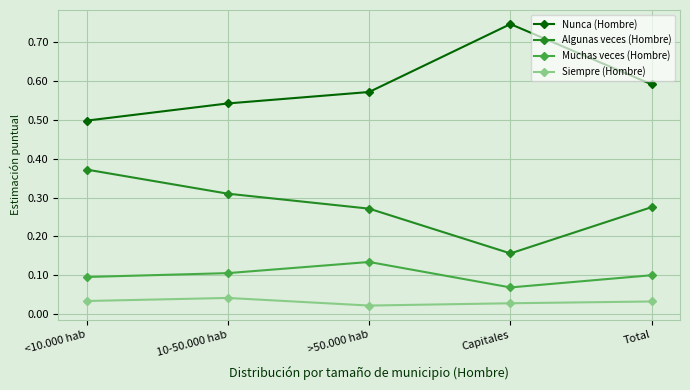

True or false: Muchas veces (Hombre) has a value of 0.1 at Capitales.

True